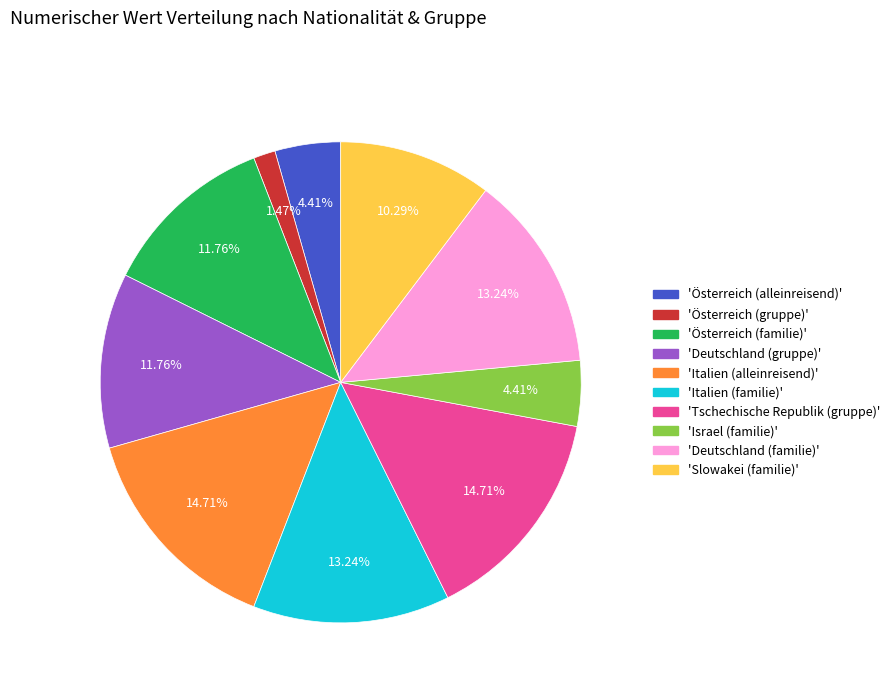

Count the number of slices in the pie.

10